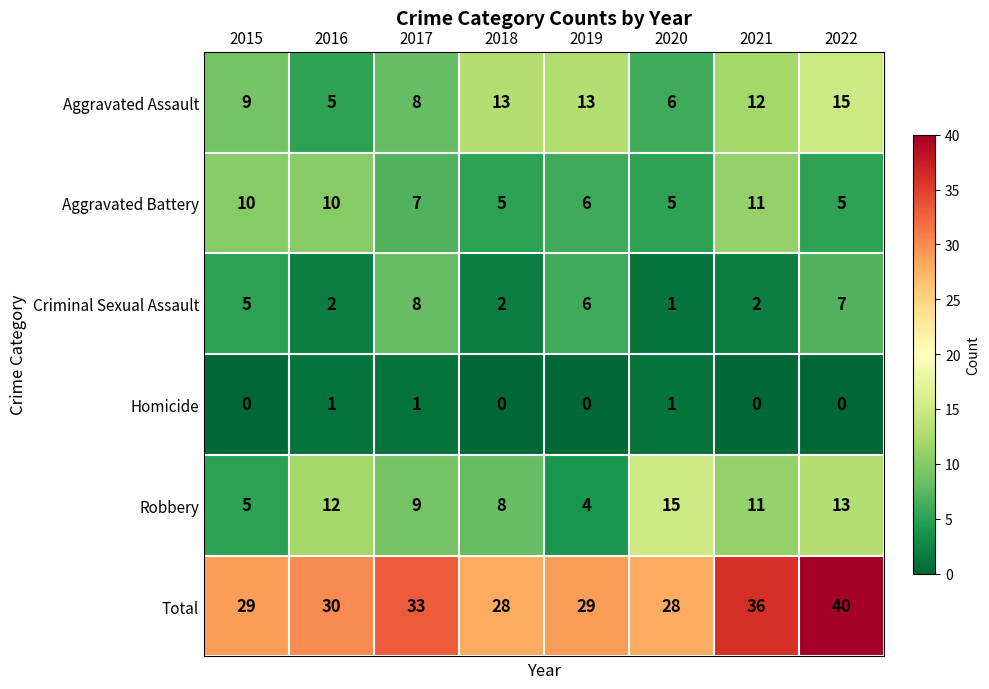

What is the spread (max minus min) of values at 2021?

36